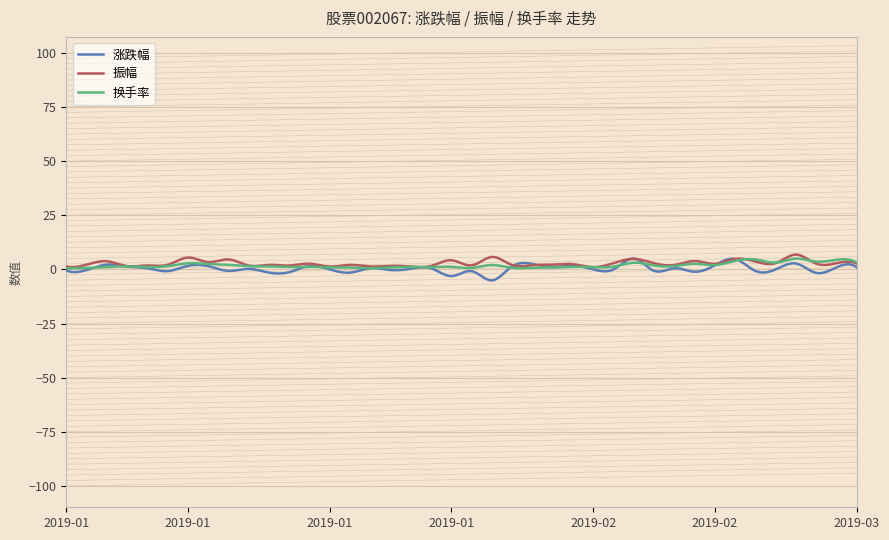

Does the chart have visible grid lines?

Yes